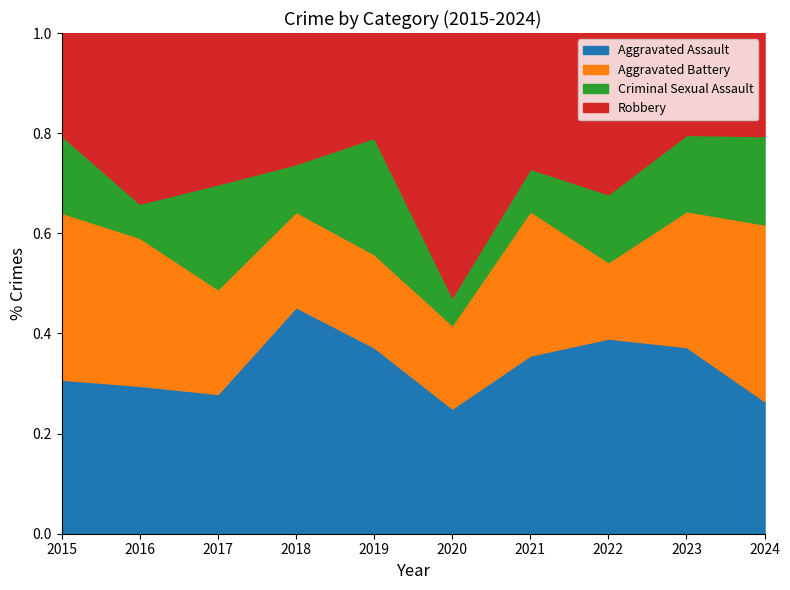

What is the total value across all series at 2020?

1.0